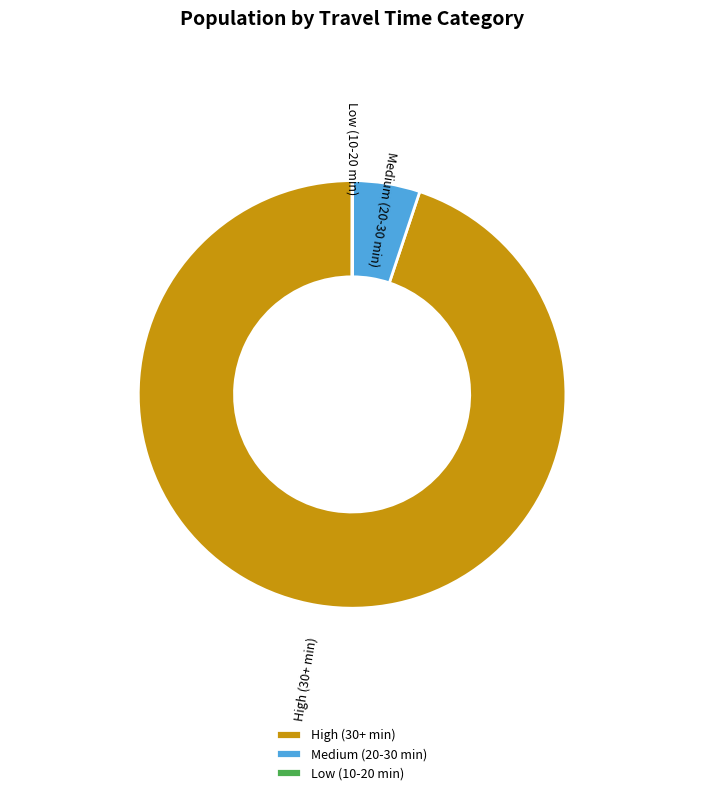

Does High (30+ min) account for over 50% of the chart?

Yes